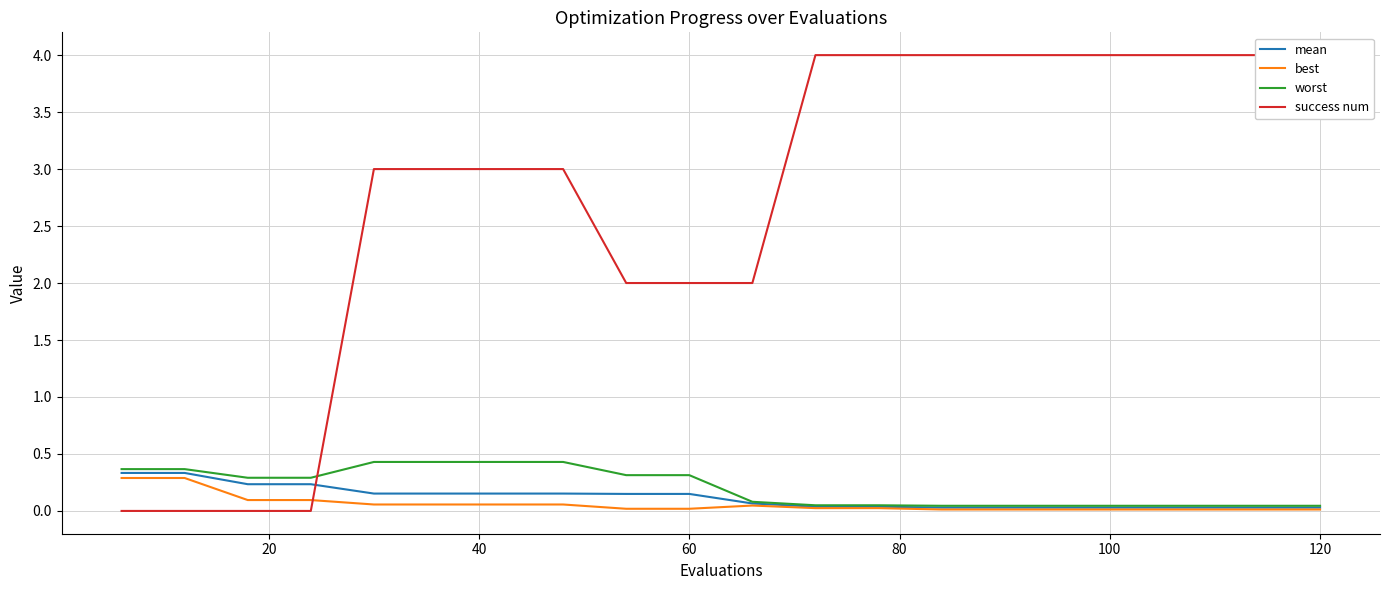

What is the difference between the maximum and minimum values in the success num series?

4.0